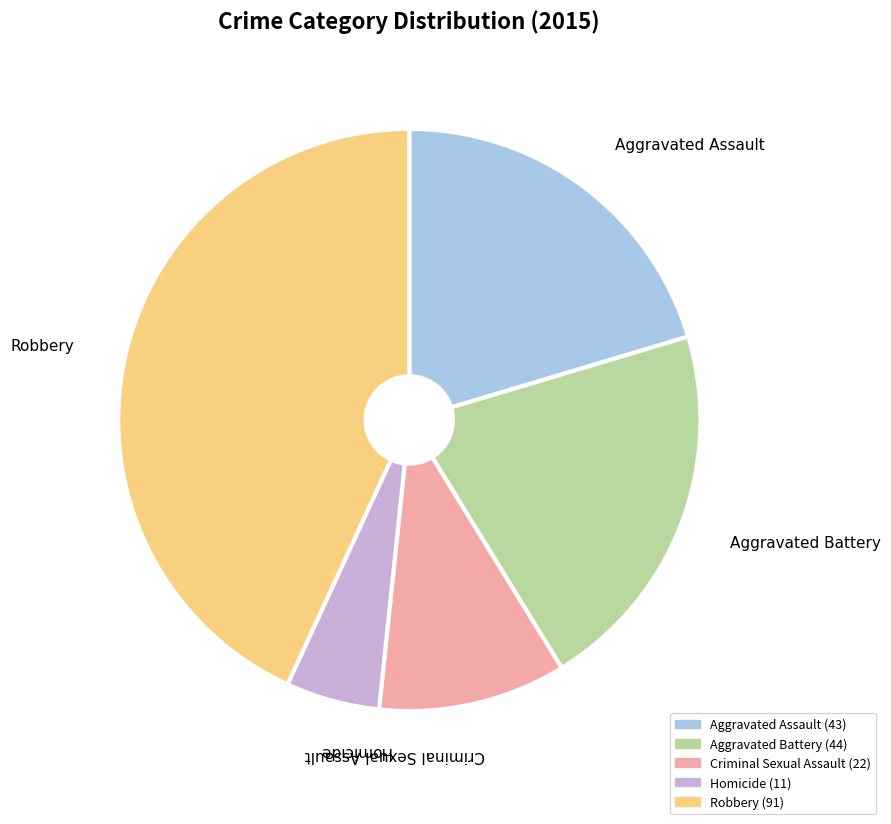

Between Robbery and Homicide, which is larger?

Robbery